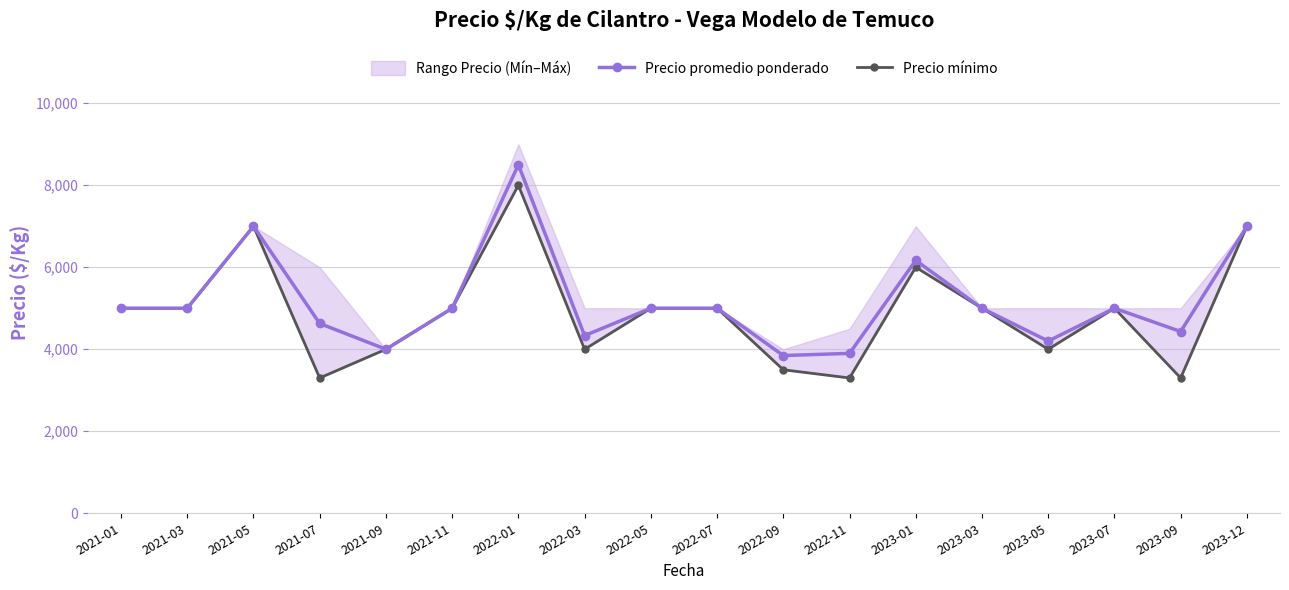

At which label does Precio mínimo first exceed 5000?

2021-05